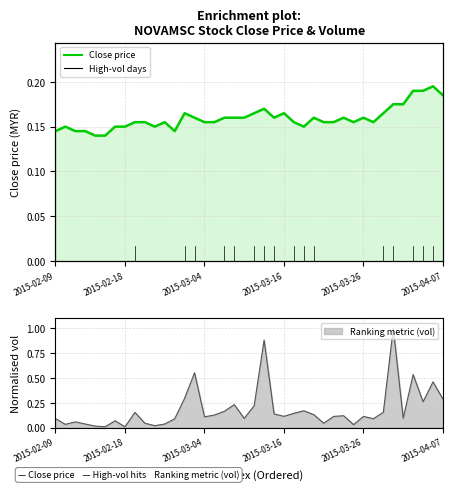

The value at 2015-02-18 is 0.1. True or false?

True